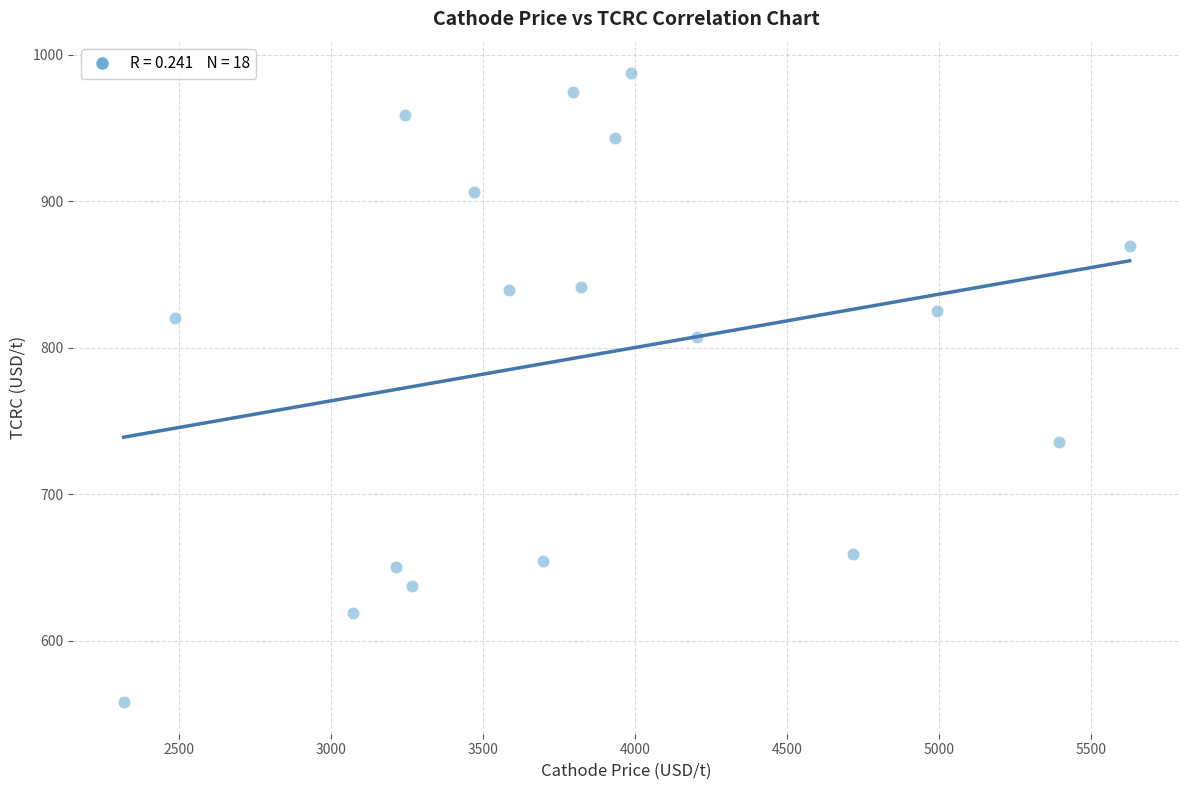

What is the range of X values (max minus min)?

3309.9